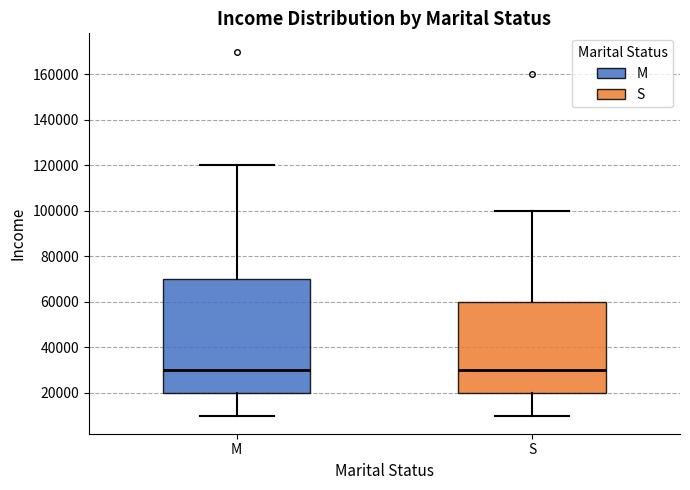

Which box is the tallest, from its lower edge to its upper edge?

M